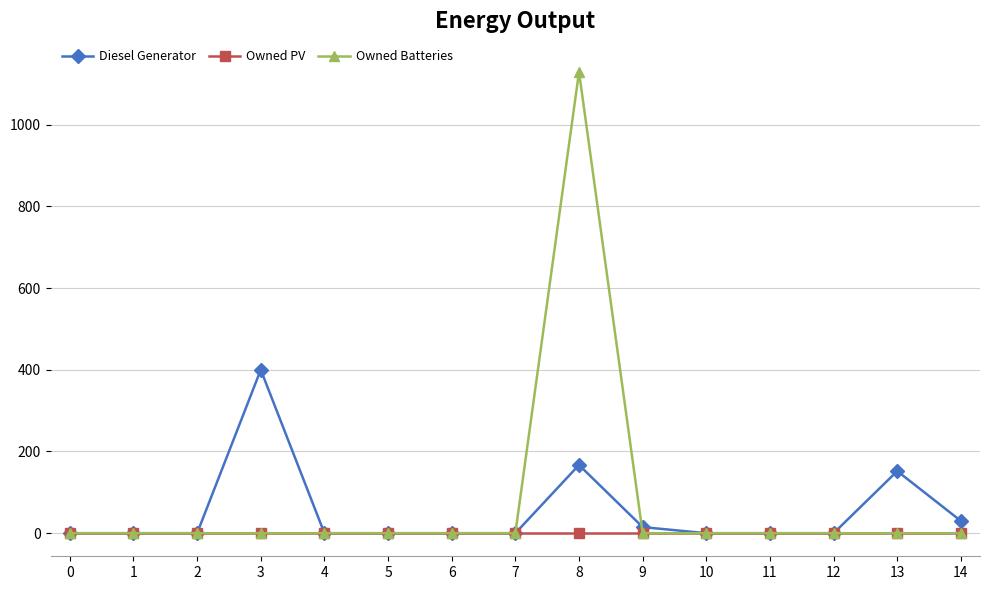

Reading right to left, extract all data points from this chart.

Diesel Generator: 30	152	0	0	0	15	167	0	0	0	0	400	0	0	0
Owned PV: 0	0	0	0	0	0	0	0	0	0	0	0	0	0	0
Owned Batteries: 0	0	0	0	0	0	1129	0	0	0	0	0	0	0	0